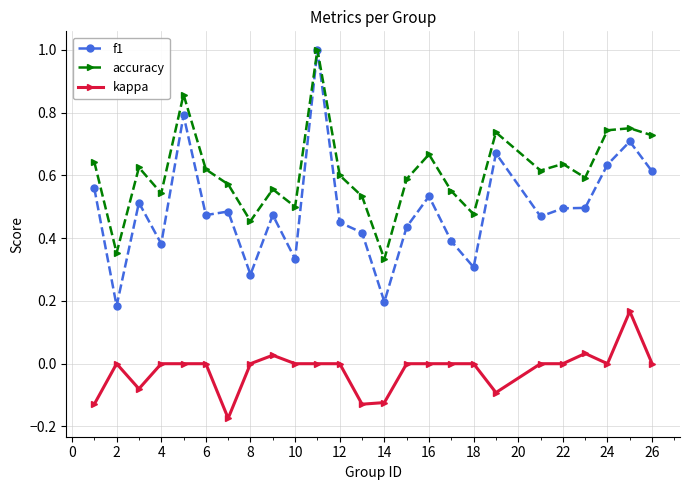

True or false: f1 and kappa intersect in this chart.

False